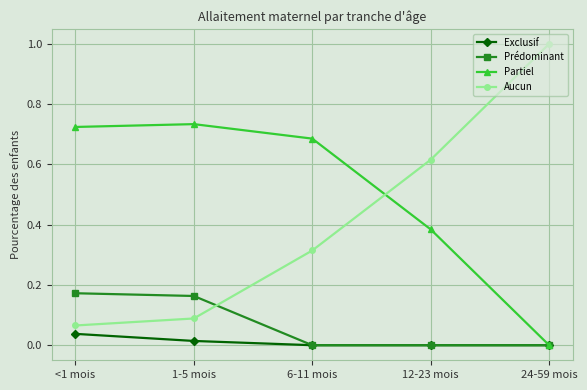

Which series changed the most between <1 mois and 12-23 mois?

Aucun